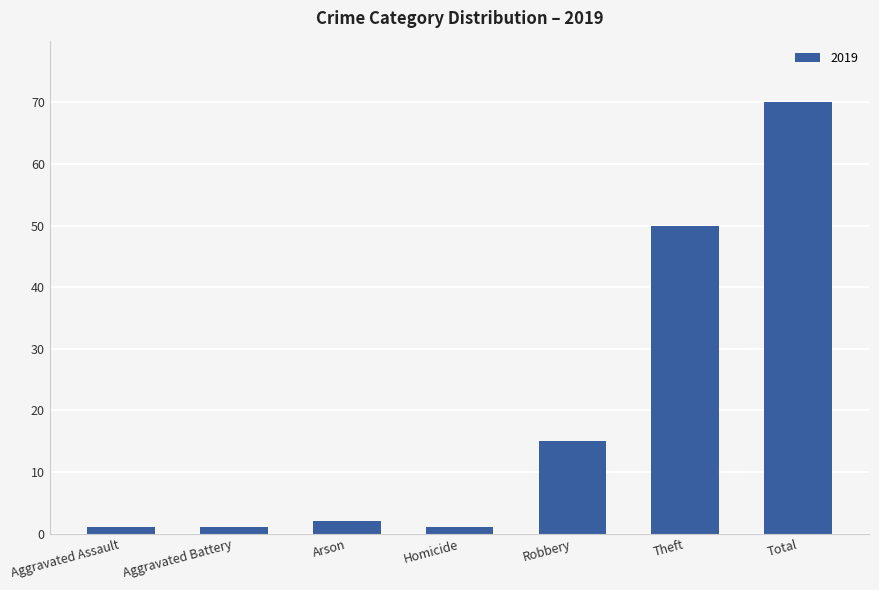

What is the average value?

20